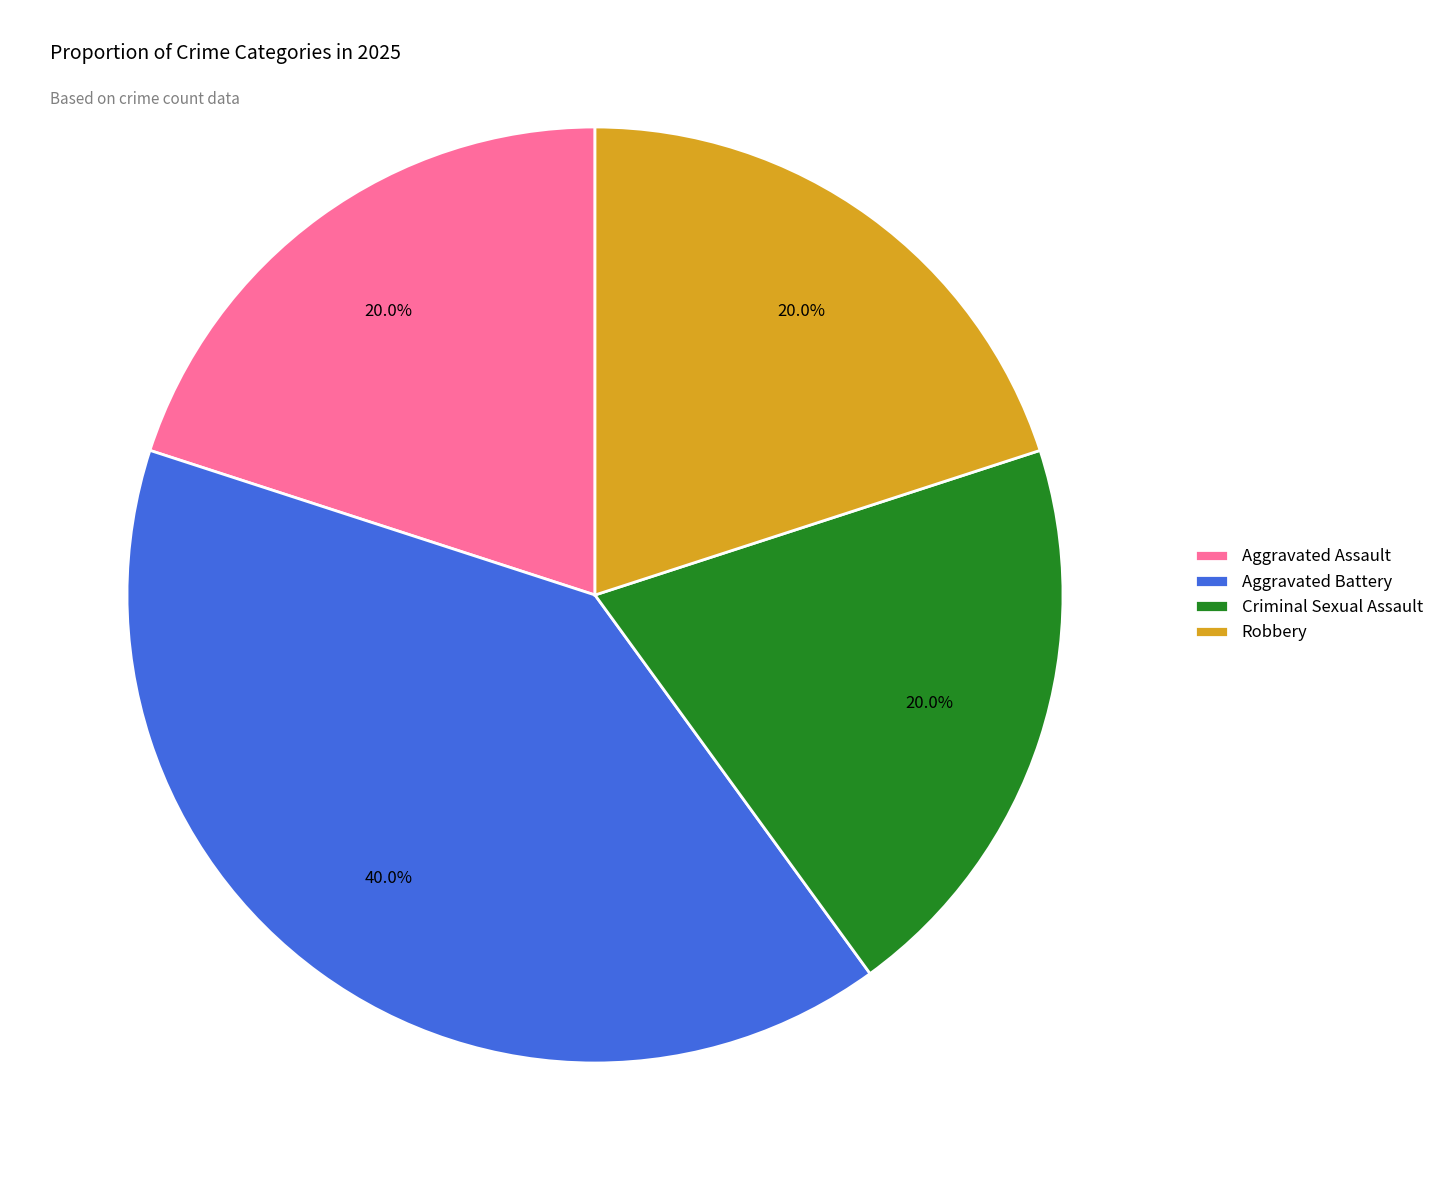

What is the largest slice in the pie chart?

Aggravated Battery